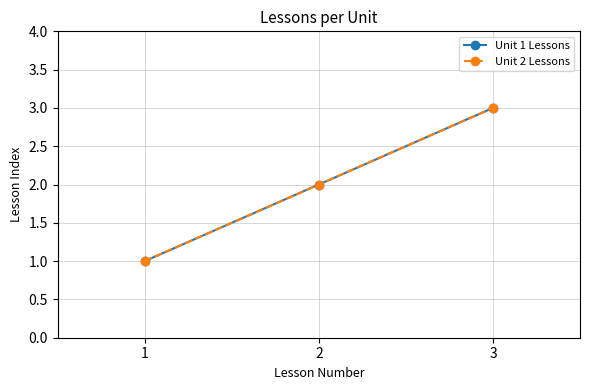

Reading left to right, extract all data points from this chart.

Unit 1 Lessons: 1=1	2=2	3=3
Unit 2 Lessons: 1=1	2=2	3=3